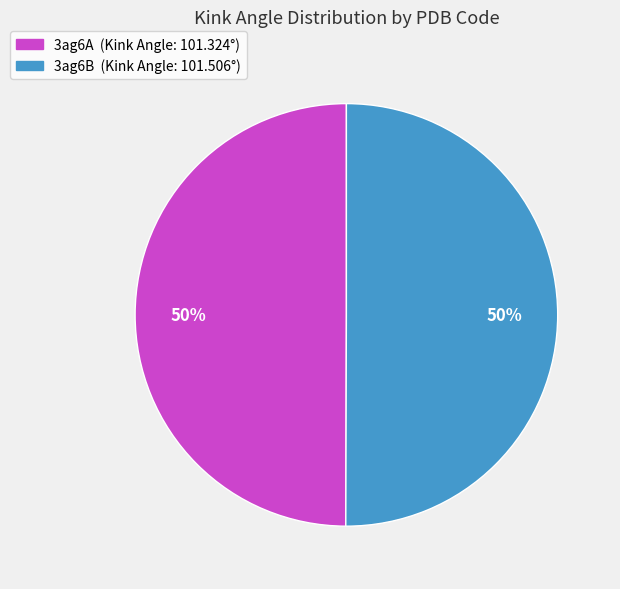

Is it true that 3ag6B is 64% of the pie?

False